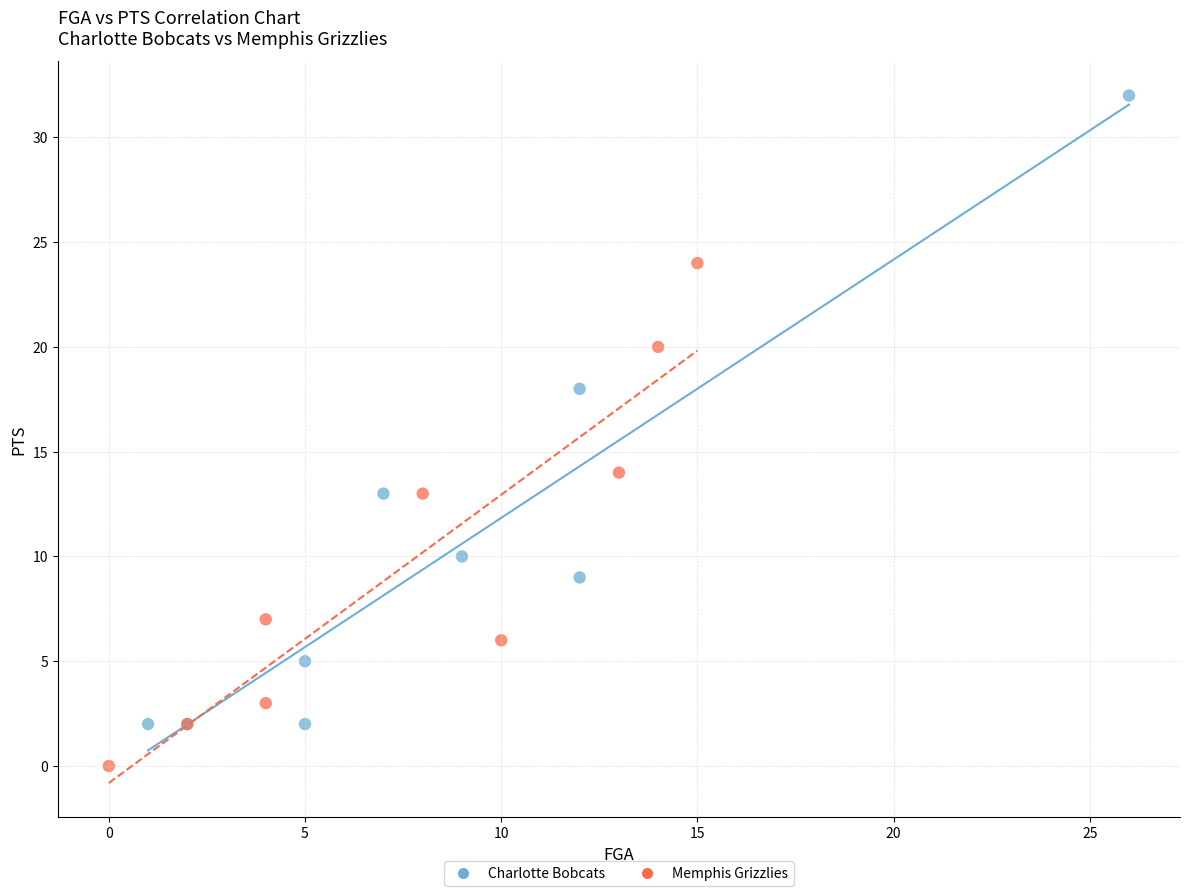

What are all the series names shown in the legend?

Charlotte Bobcats, Memphis Grizzlies